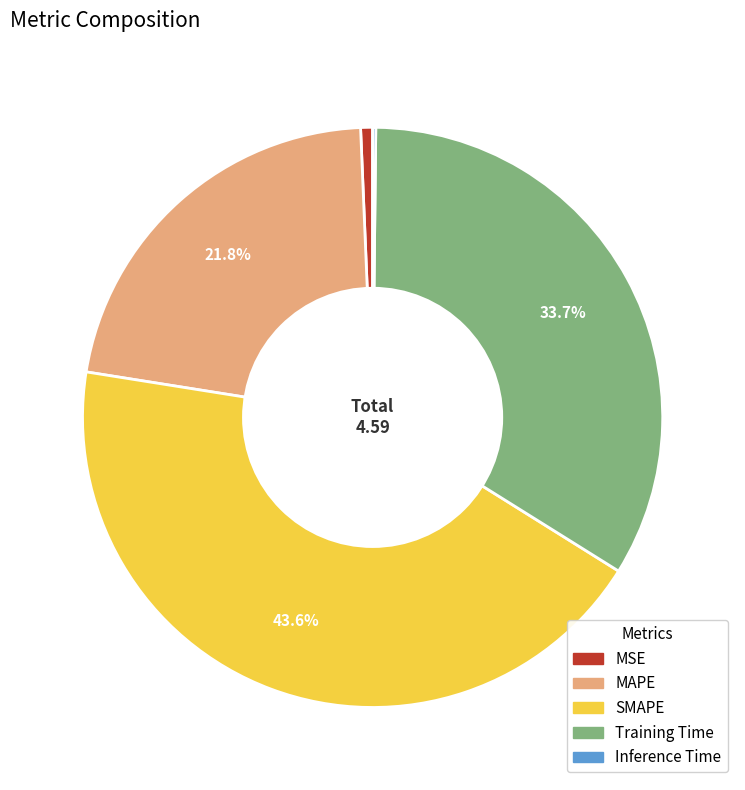

What percentage is the MSE slice, to the nearest percent?

1%